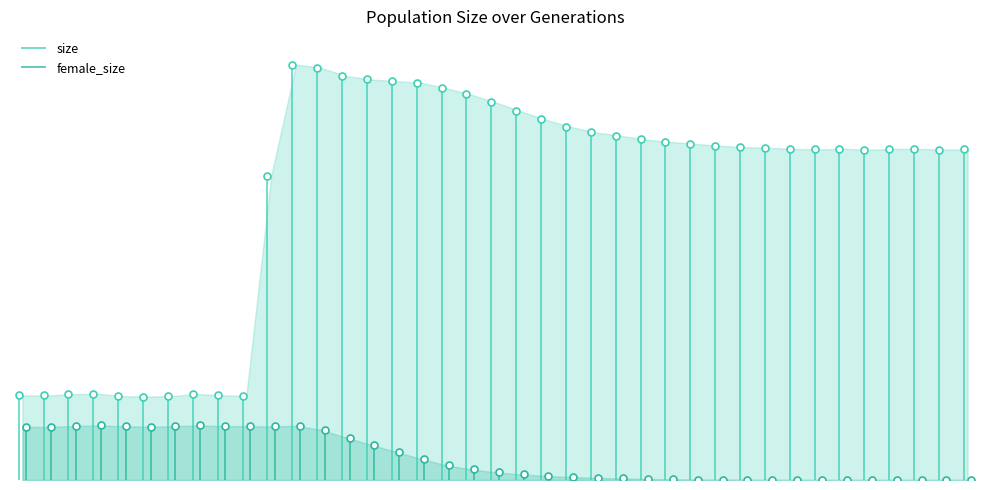

Does the chart have visible grid lines?

No